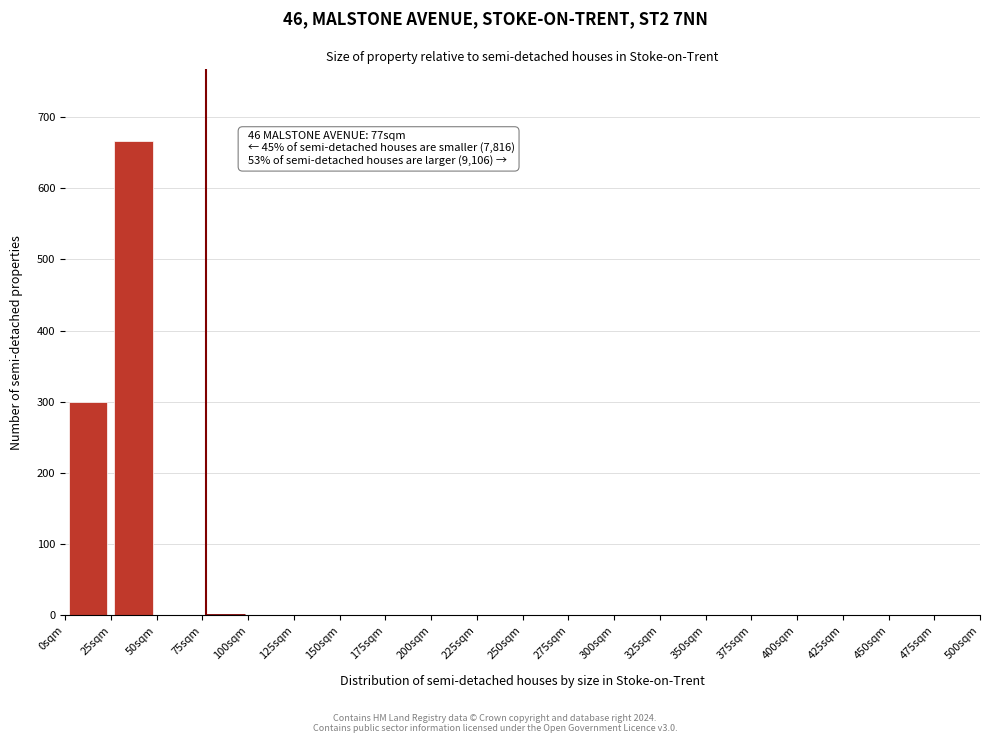

Which range on the x-axis has the tallest bar?

25 to 50